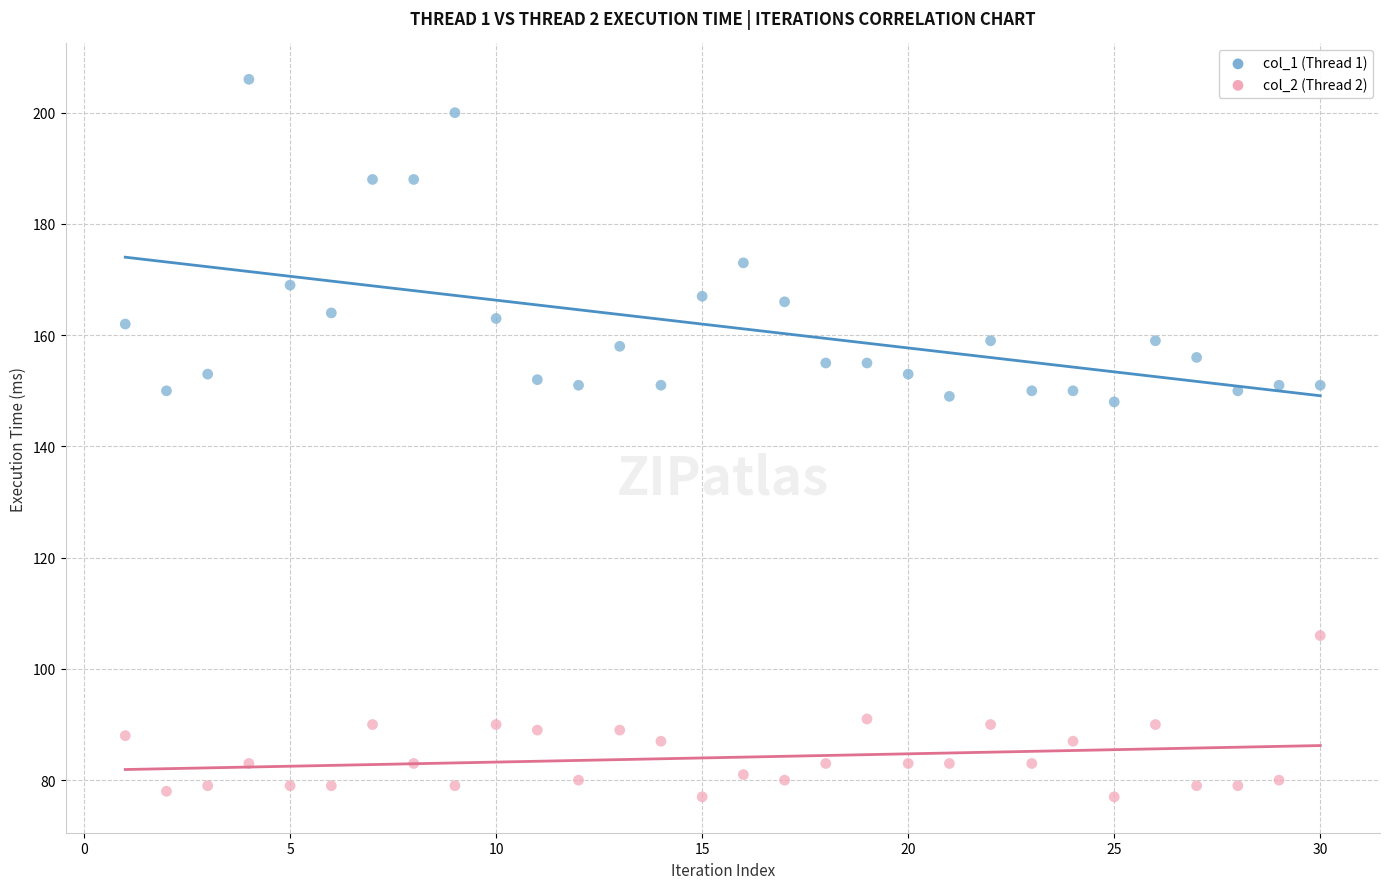

Across all data points, what is the range of Y values (max minus min)?

129